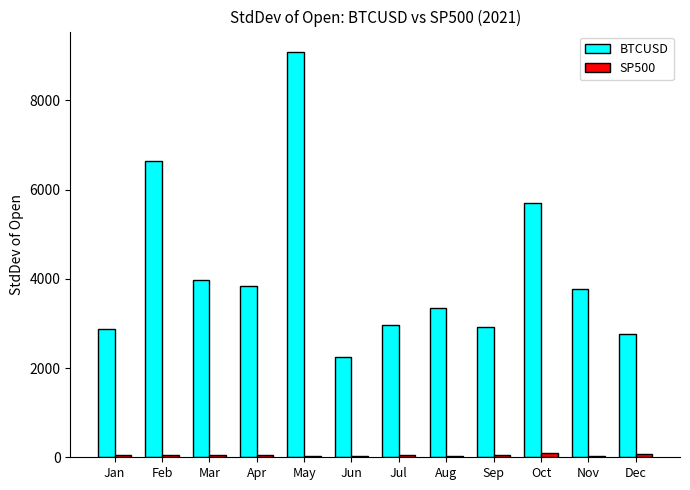

Rank the series by their maximum value, from lowest to highest.

SP500, BTCUSD